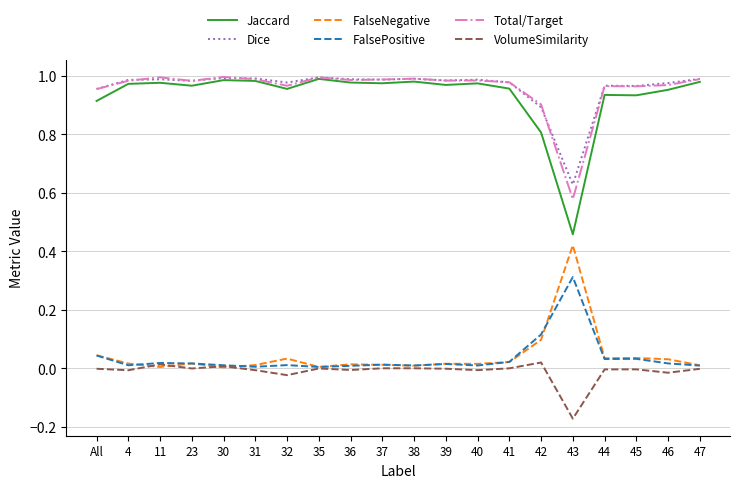

What position from the right is 4?

19